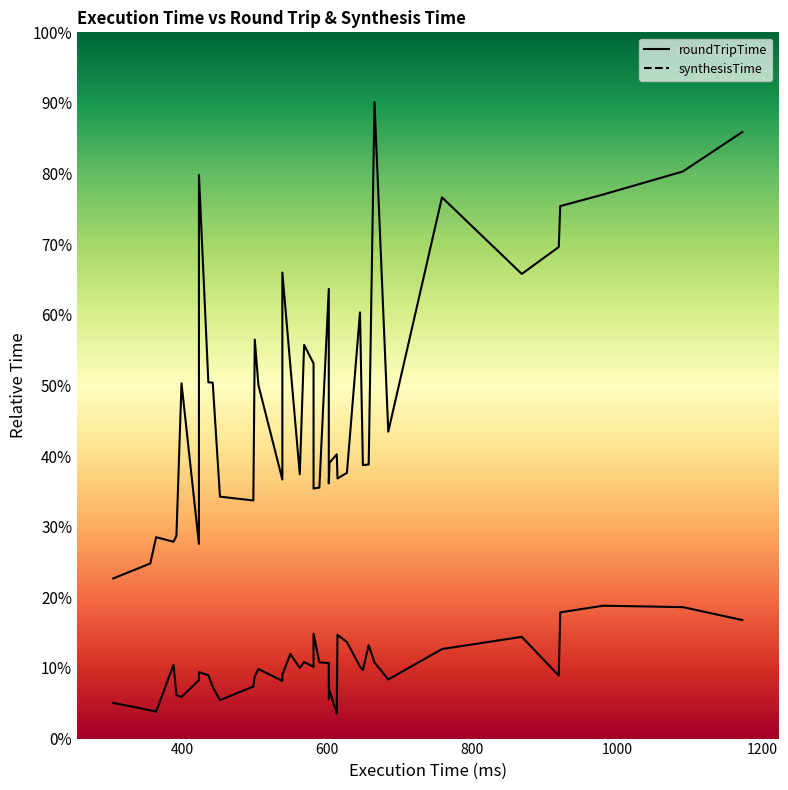

Rank the series at 10 from lowest to highest value.

synthesisTime, roundTripTime